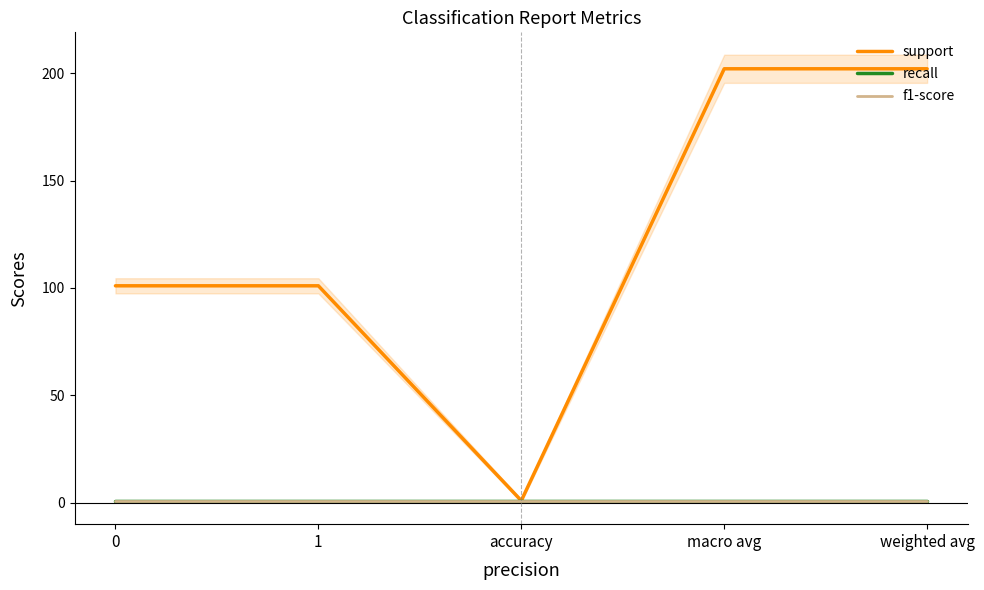

What are all the series names shown in the legend?

support, recall, f1-score